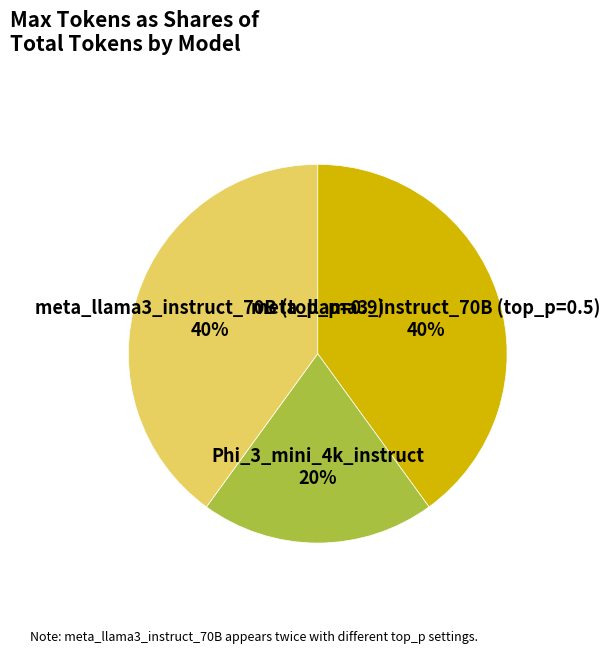

True or false: Phi_3_mini_4k_instruct 20% accounts for 20% of the total.

True